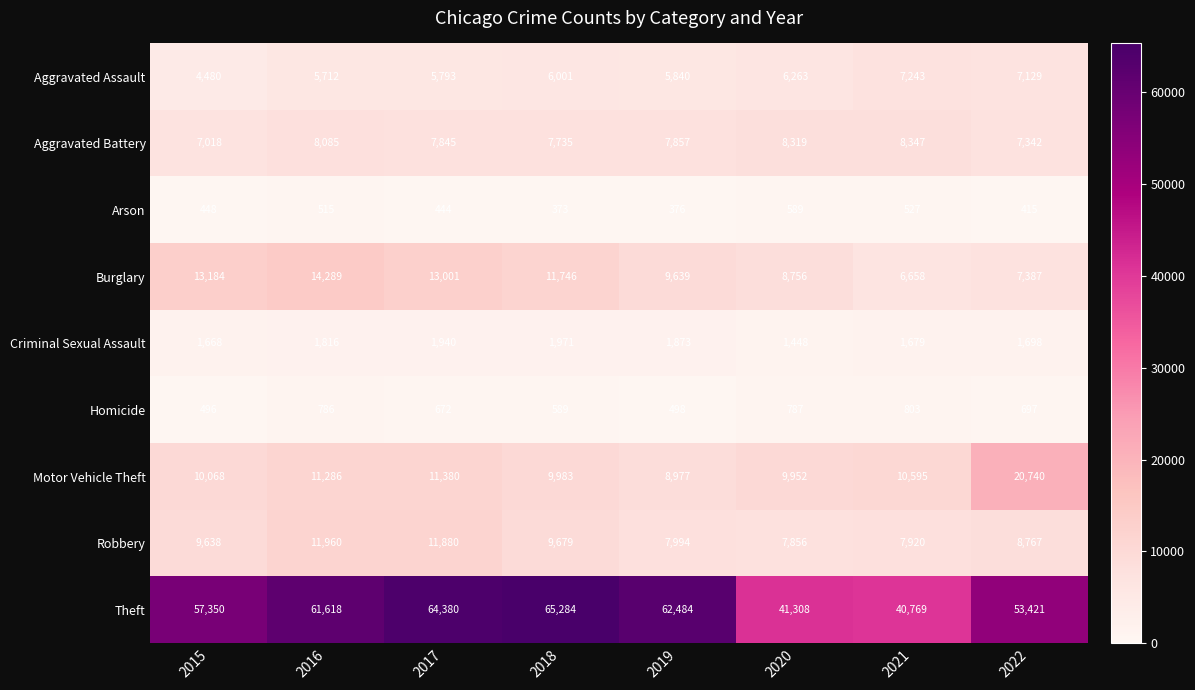

The Burglary series shows 9639 at 2019. True or false?

True